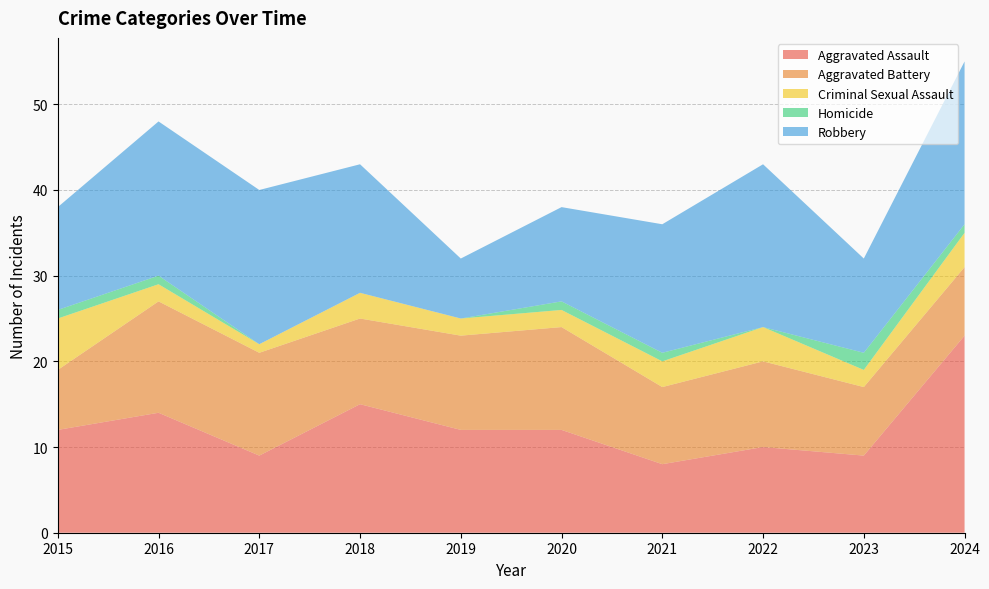

Reading left to right, extract all data points from this chart.

Aggravated Assault: 2015=12	2016=14	2017=9	2018=15	2019=12	2020=12	2021=8	2022=10	2023=9	2024=23
Aggravated Battery: 2015=7	2016=13	2017=12	2018=10	2019=11	2020=12	2021=9	2022=10	2023=8	2024=8
Criminal Sexual Assault: 2015=6	2016=2	2017=1	2018=3	2019=2	2020=2	2021=3	2022=4	2023=2	2024=4
Homicide: 2015=1	2016=1	2017=0	2018=0	2019=0	2020=1	2021=1	2022=0	2023=2	2024=1
Robbery: 2015=12	2016=18	2017=18	2018=15	2019=7	2020=11	2021=15	2022=19	2023=11	2024=19